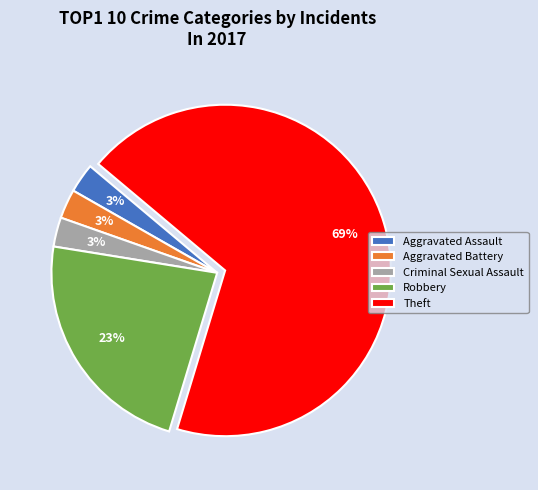

Combined, do Robbery and Aggravated Assault account for over 50%?

No